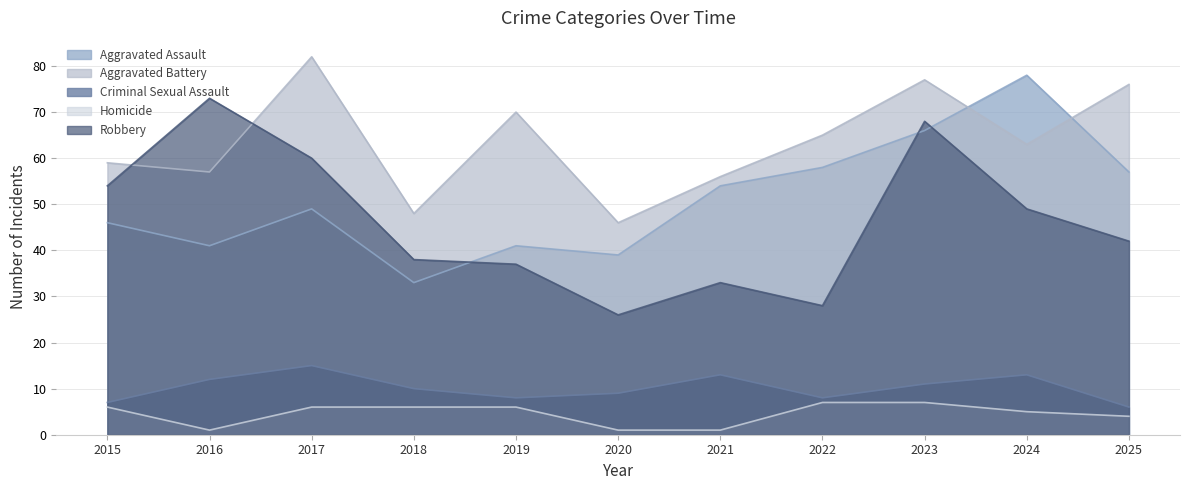

True or false: Criminal Sexual Assault and Homicide cross at least once.

False